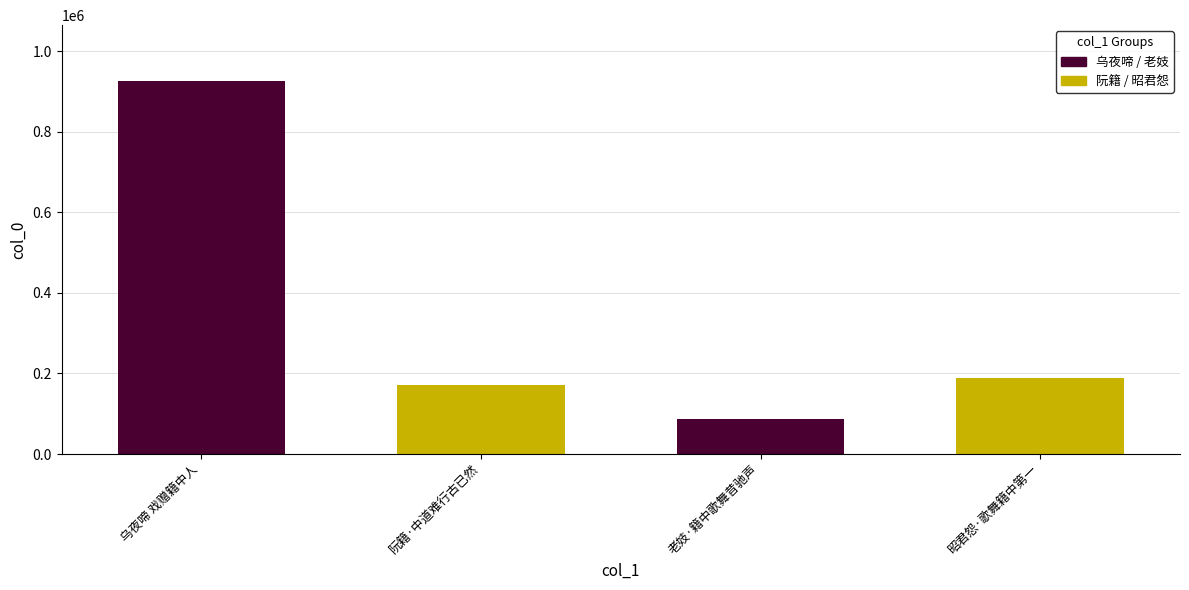

What is the average value?

343126